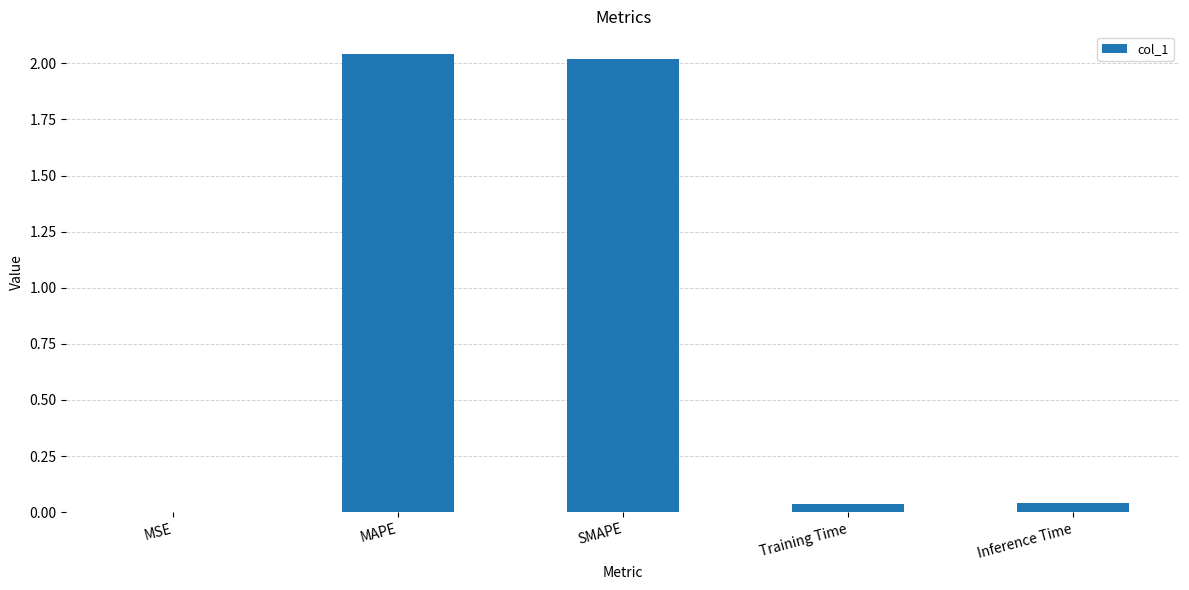

True or false: the data shows 1.4 at SMAPE.

False